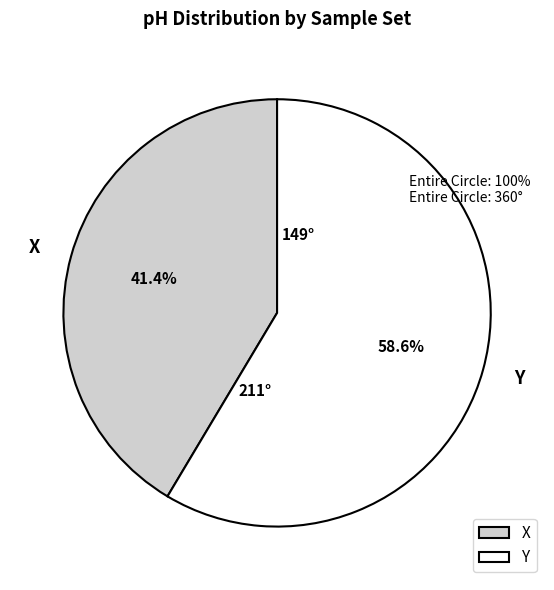

The Y slice represents 59% of the pie. True or false?

True